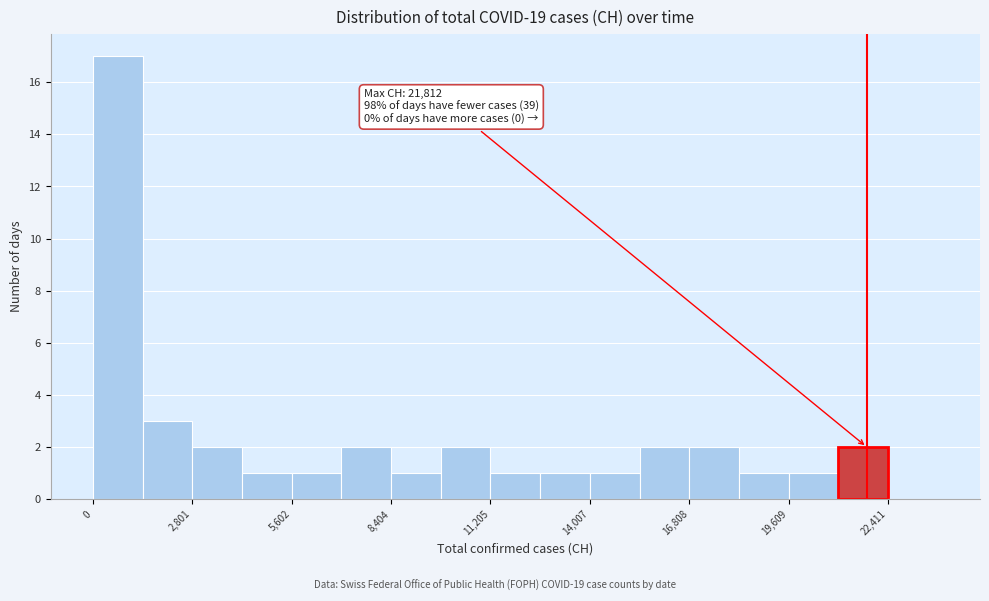

Read against the x-axis, roughly where is the centre of the tallest bar?

500